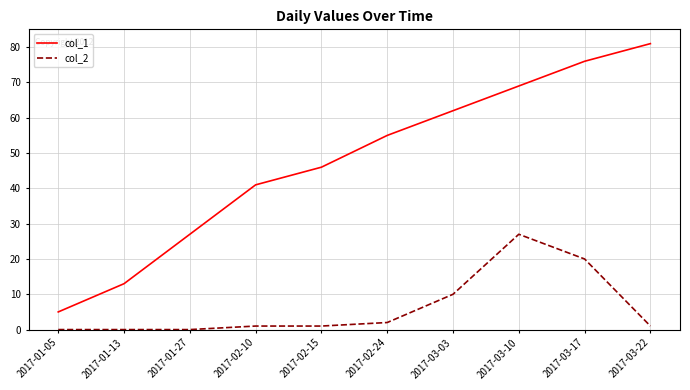

True or false: col_1 and col_2 cross at least once.

False